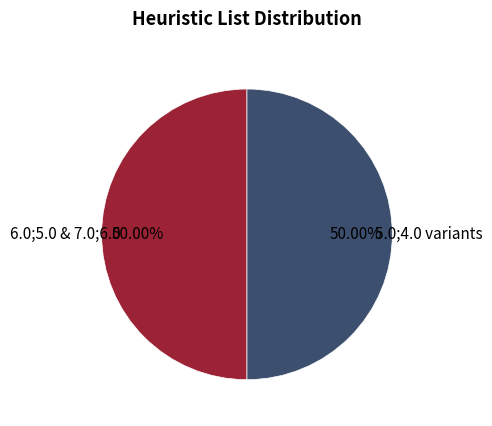

What is the ratio of the value at 6.0;5.0 & 7.0;6.0 to the value at 5.0;4.0 variants?

1.0